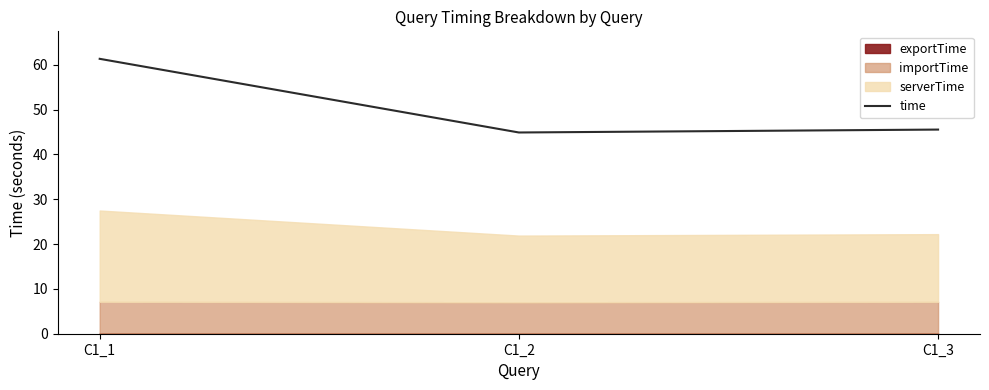

Rank the categories by value from highest to lowest.

C1_1, C1_3, C1_2